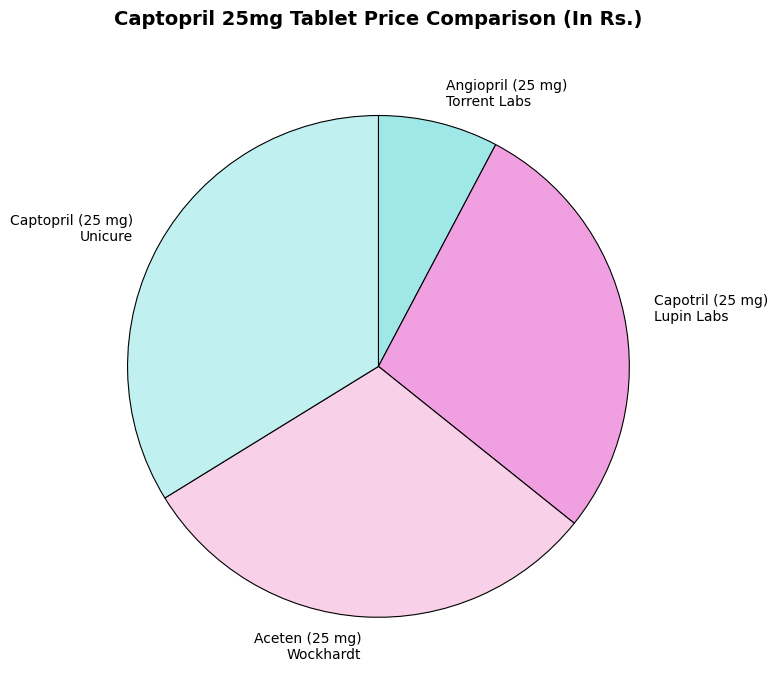

Which has a higher value, Capotril (25 mg) Lupin Labs or Aceten (25 mg) Wockhardt?

Aceten (25 mg) Wockhardt